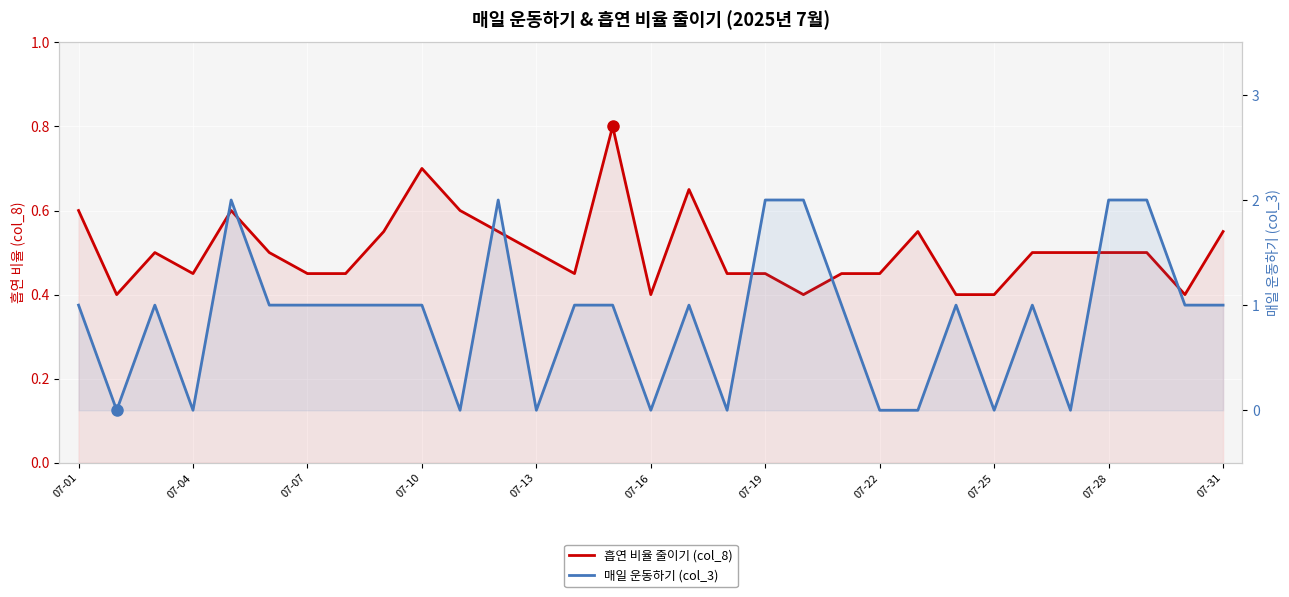

What value does the 매일 운동하기 (col_3) series have at 13?

1.0